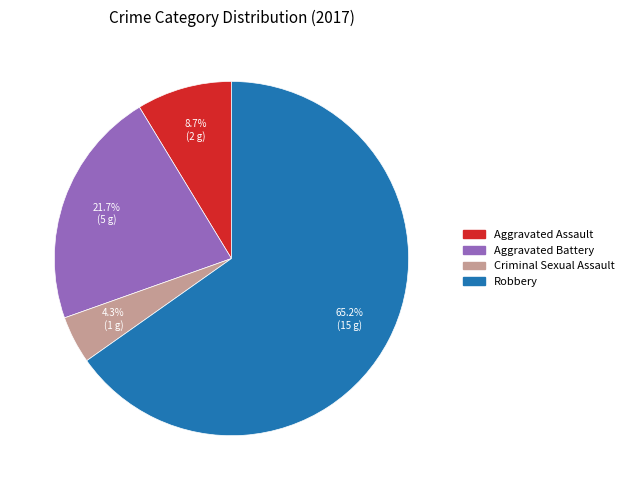

How many segments does this pie chart have?

4